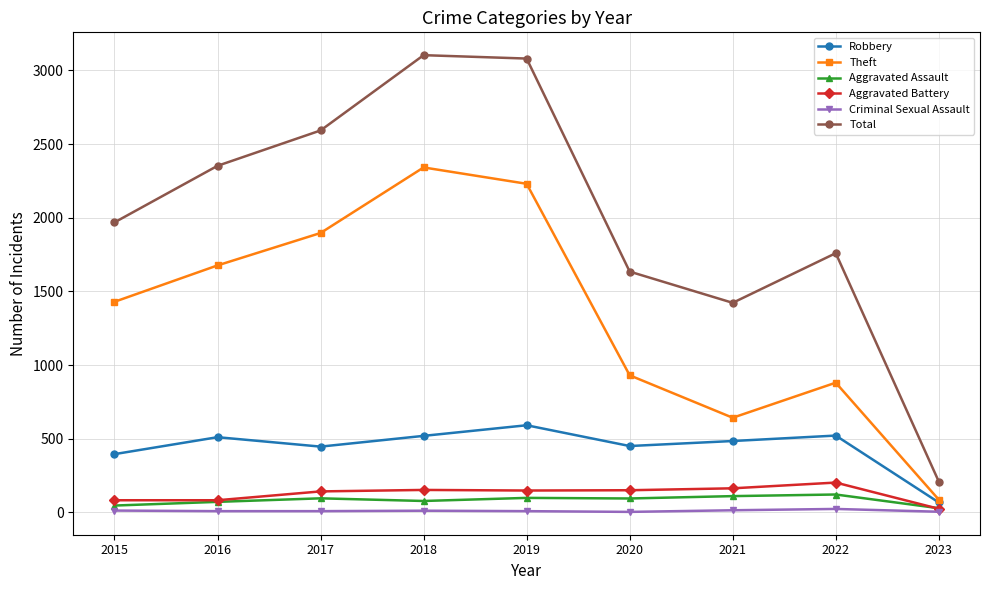

What is the spread (max minus min) of values at 2020?

1631